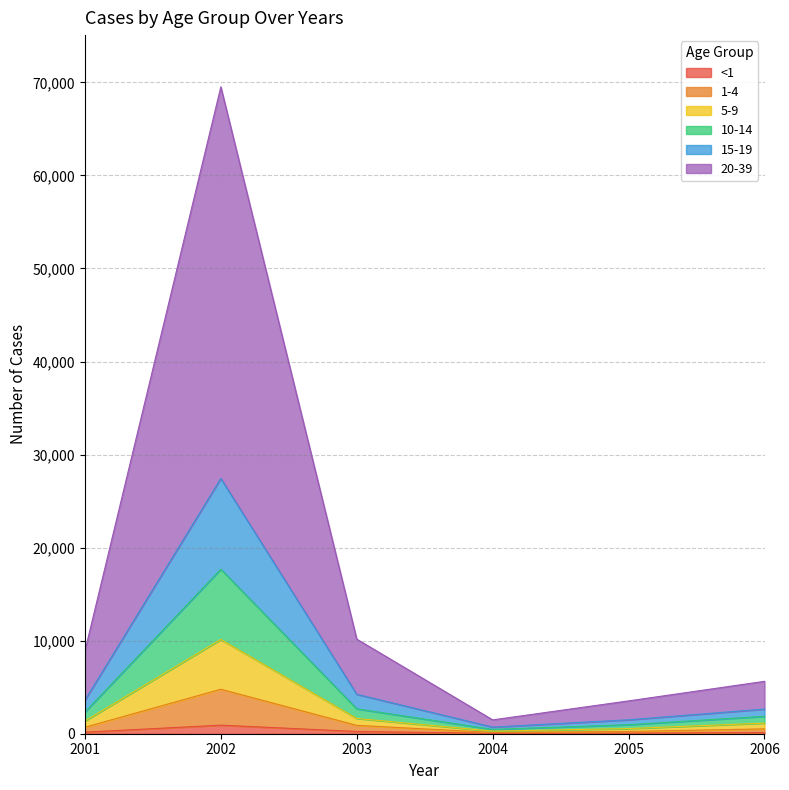

At how many categories does at least one series exceed 48687?

1